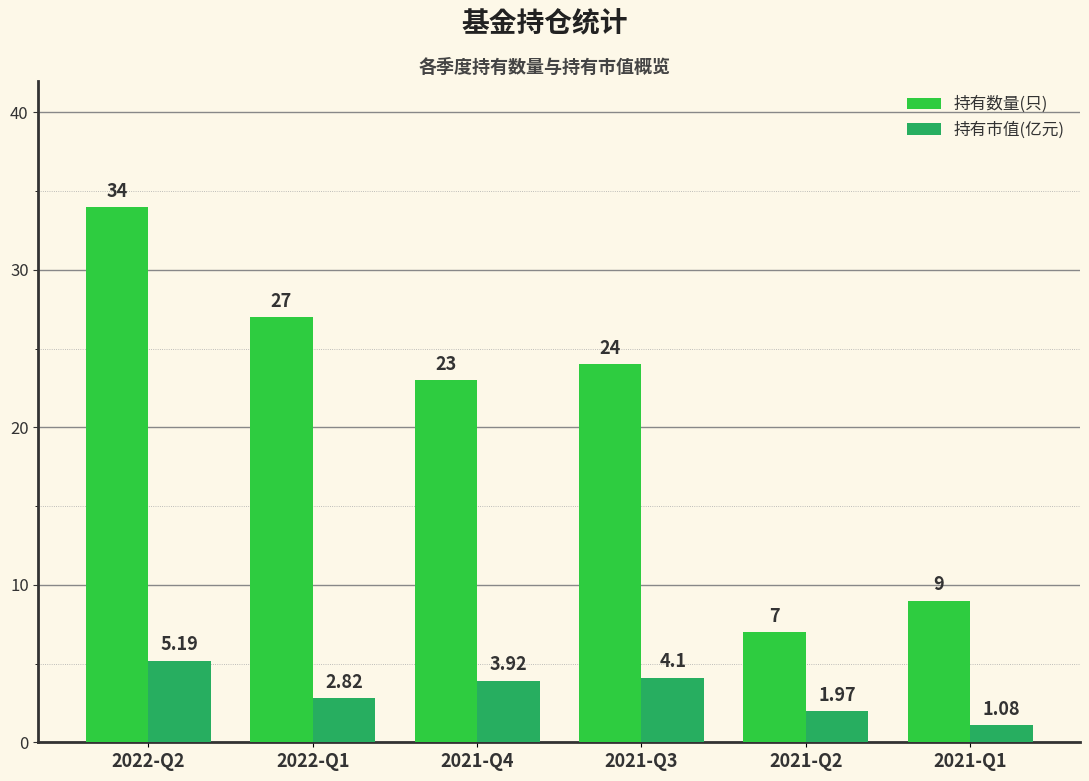

What is the average value of the 持有市值(亿元) series?

3.2